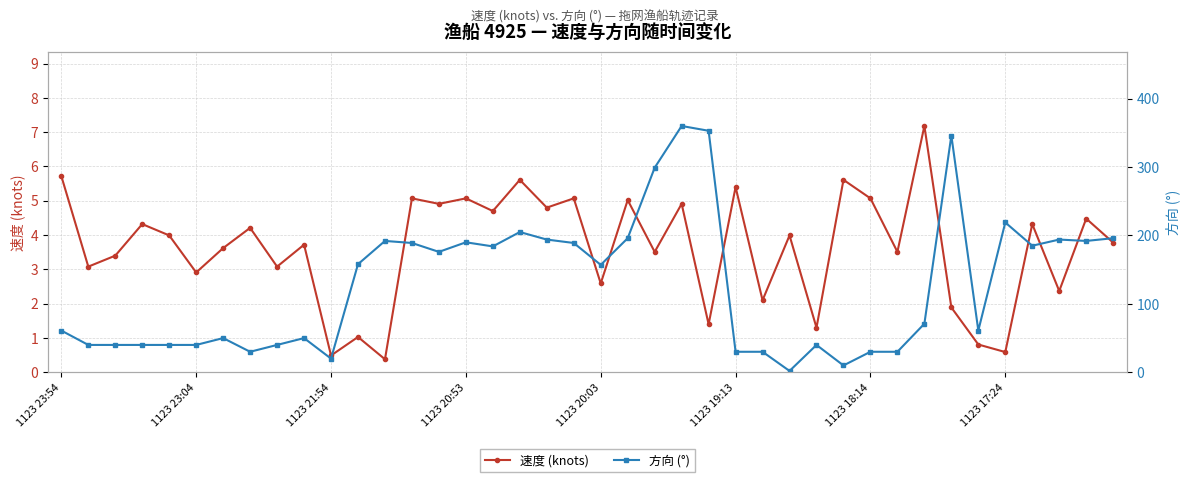

How many series are shown in this chart?

2